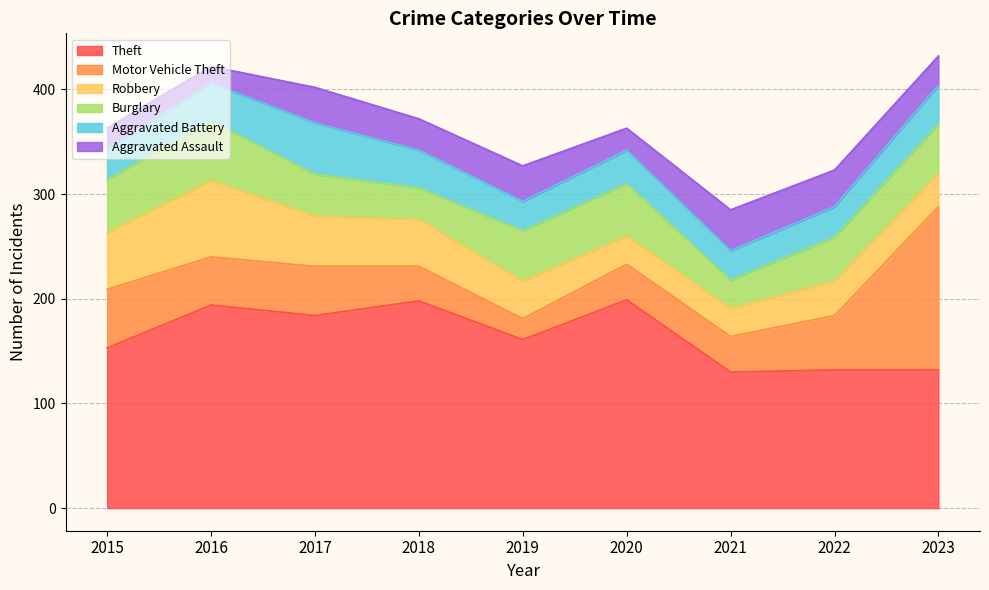

How many data points does each series have?

9